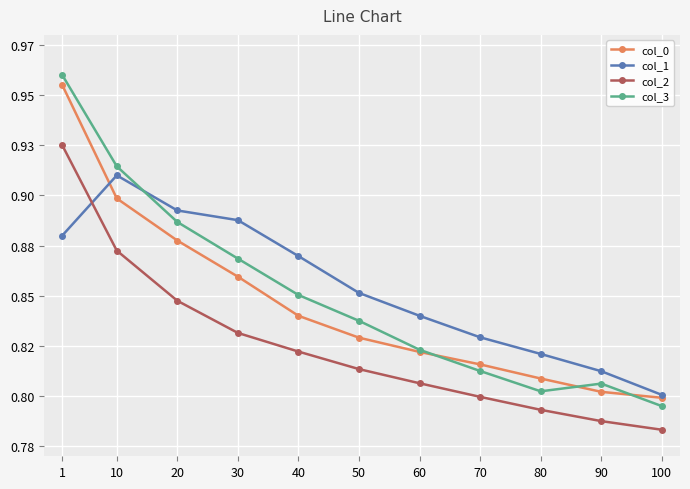

What are all the series names shown in the legend?

col_0, col_1, col_2, col_3